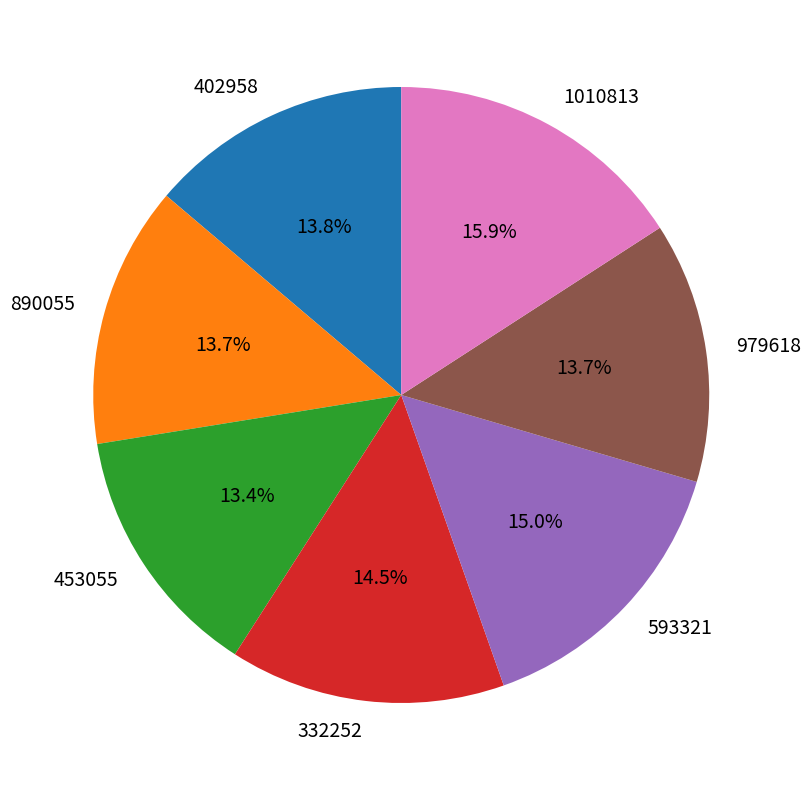

Which has a higher value, 332252 or 890055?

332252